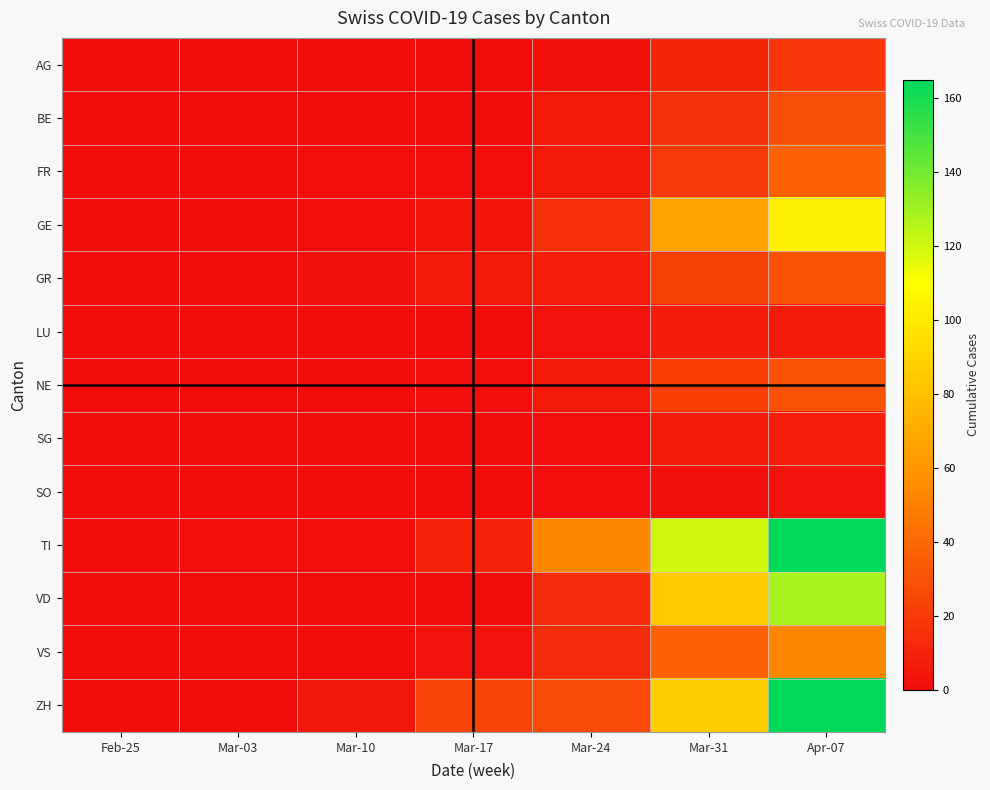

What is the difference between the highest and lowest values at Mar-31?

118